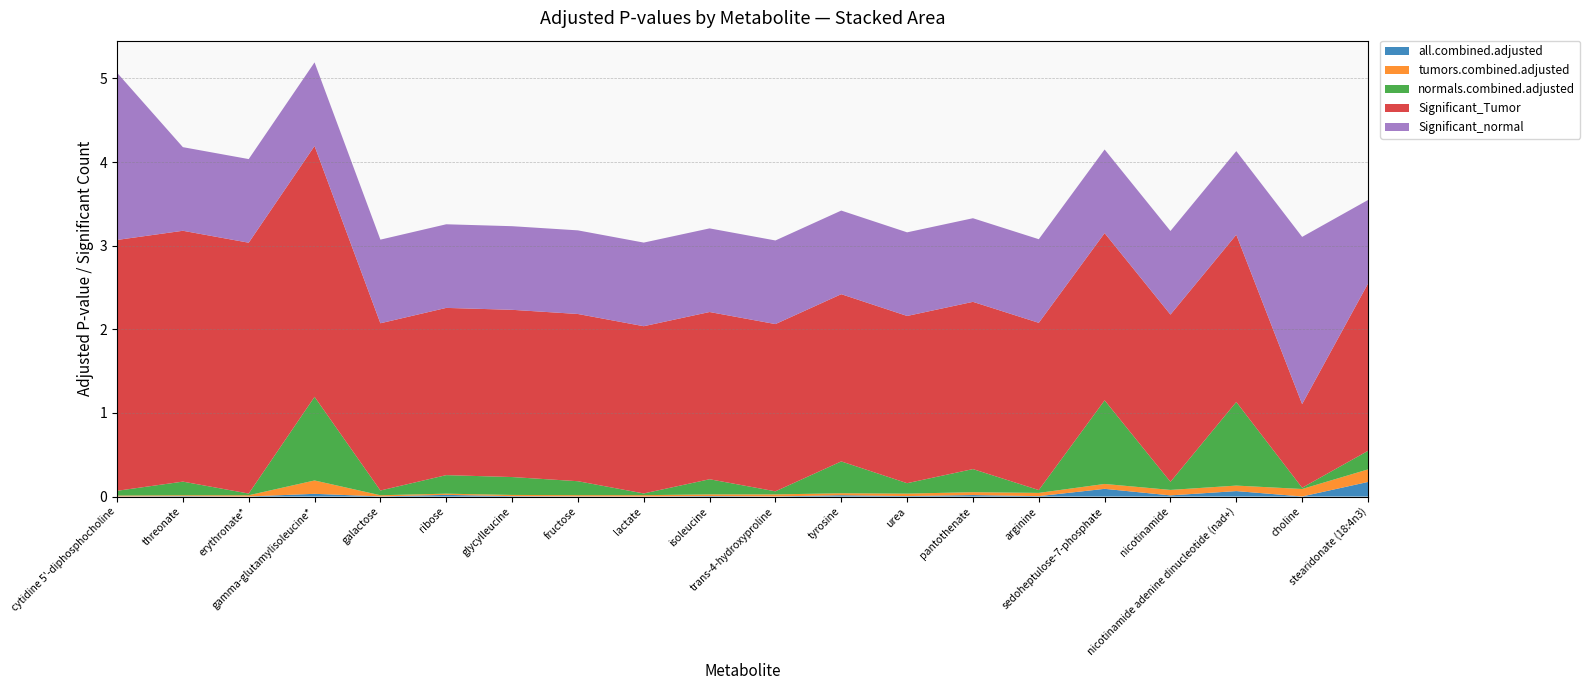

Reading right to left, extract all data points from this chart.

all.combined.adjusted: 0.2	0.0	0.1	0.0	0.1	0.0	0.0	0.0	0.0	0.0	0.0	0.0	0.0	0.0	0.0	0.0	0.0	0.0	0.0	0.0
tumors.combined.adjusted: 0.2	0.1	0.1	0.1	0.1	0.0	0.0	0.0	0.0	0.0	0.0	0.0	0.0	0.0	0.0	0.0	0.2	0.0	0.0	0.0
normals.combined.adjusted: 0.2	0.0	1.0	0.1	1.0	0.0	0.3	0.1	0.4	0.0	0.2	0.0	0.2	0.2	0.2	0.1	1.0	0.0	0.2	0.1
Significant_Tumor: 2.0	1.0	2.0	2.0	2.0	2.0	2.0	2.0	2.0	2.0	2.0	2.0	2.0	2.0	2.0	2.0	3.0	3.0	3.0	3.0
Significant_normal: 1.0	2.0	1.0	1.0	1.0	1.0	1.0	1.0	1.0	1.0	1.0	1.0	1.0	1.0	1.0	1.0	1.0	1.0	1.0	2.0